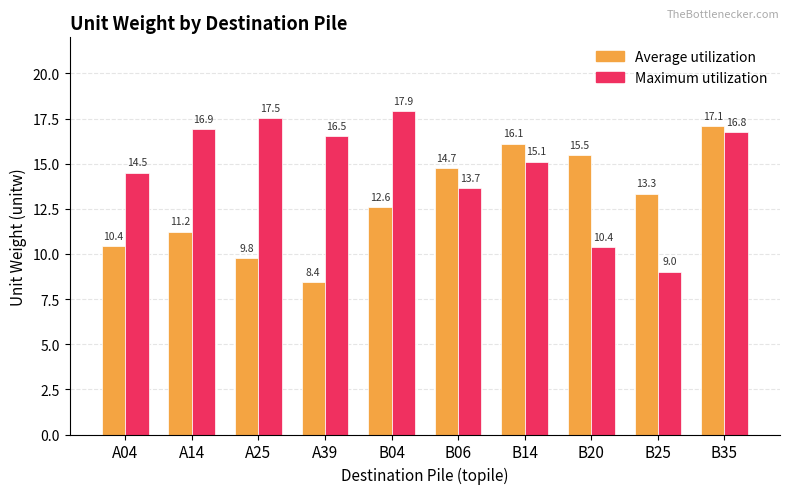

At which category is the sum across all series the highest?

B35